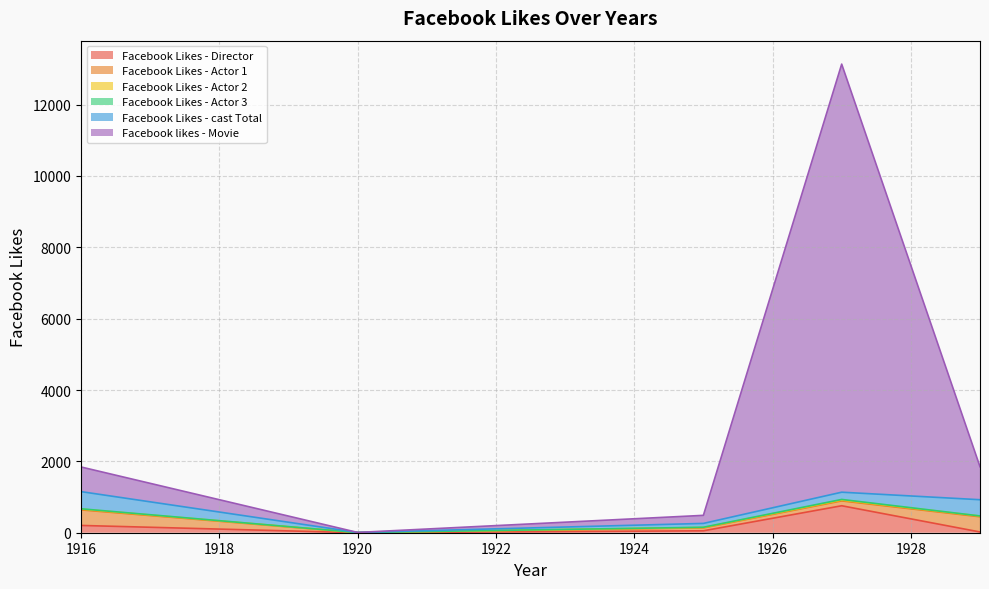

Is it true that Facebook Likes - cast Total equals 455 at 1929?

True